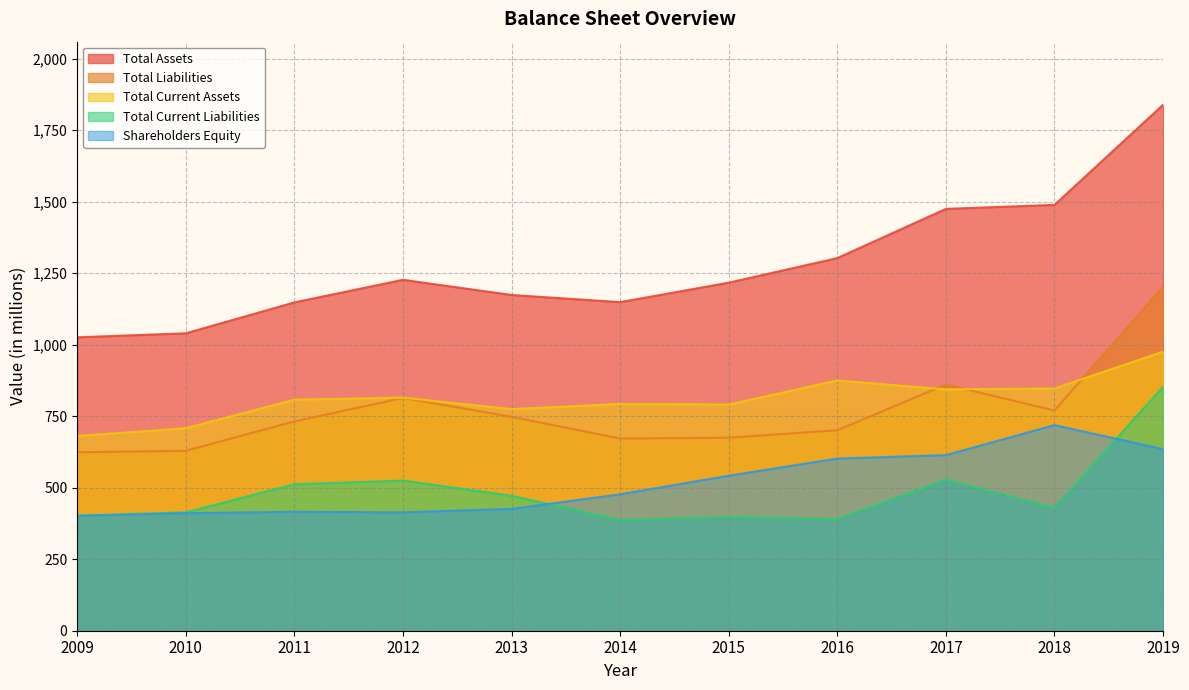

How many series are shown in this chart?

5